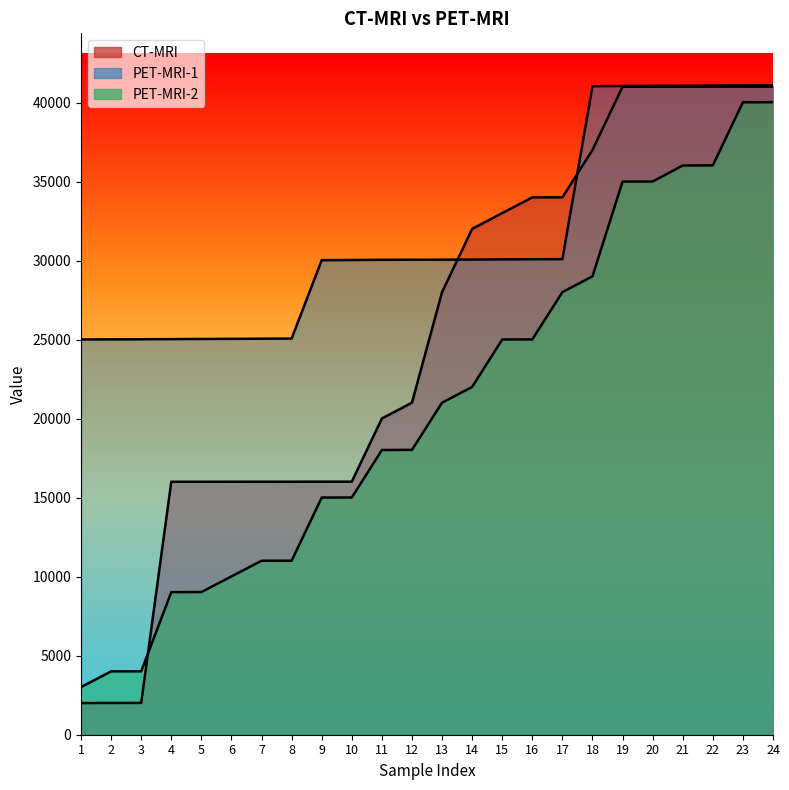

Where do CT-MRI and PET-MRI-2 first cross each other?

3 and 4